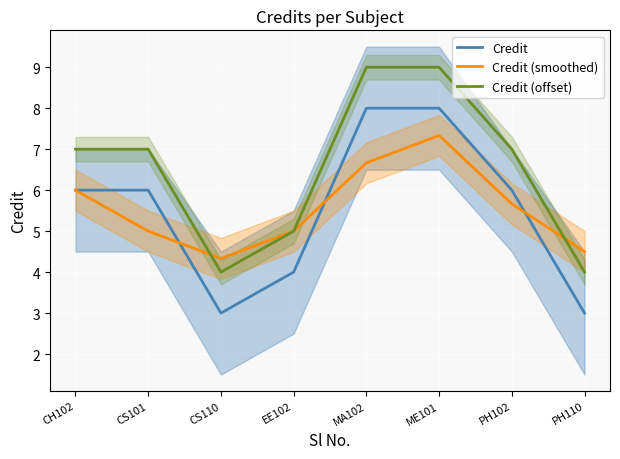

What is the highest value of the Credit (smoothed) series?

7.3